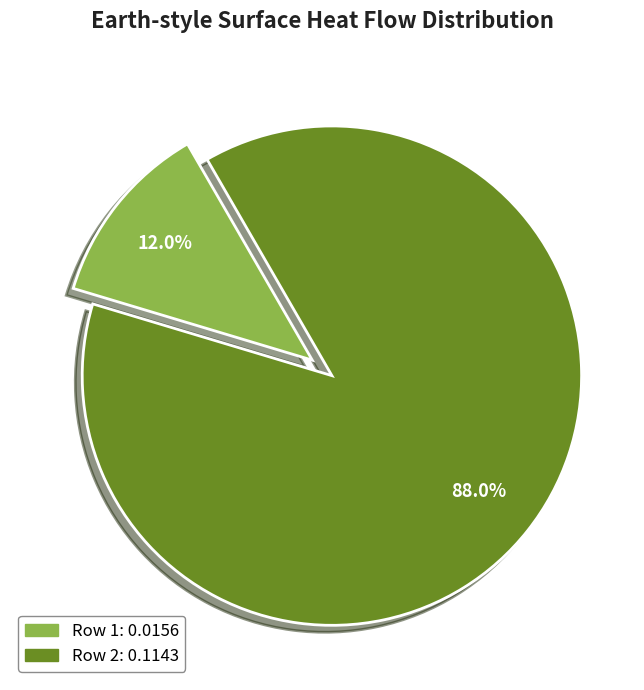

Is there a majority slice in this chart?

Yes